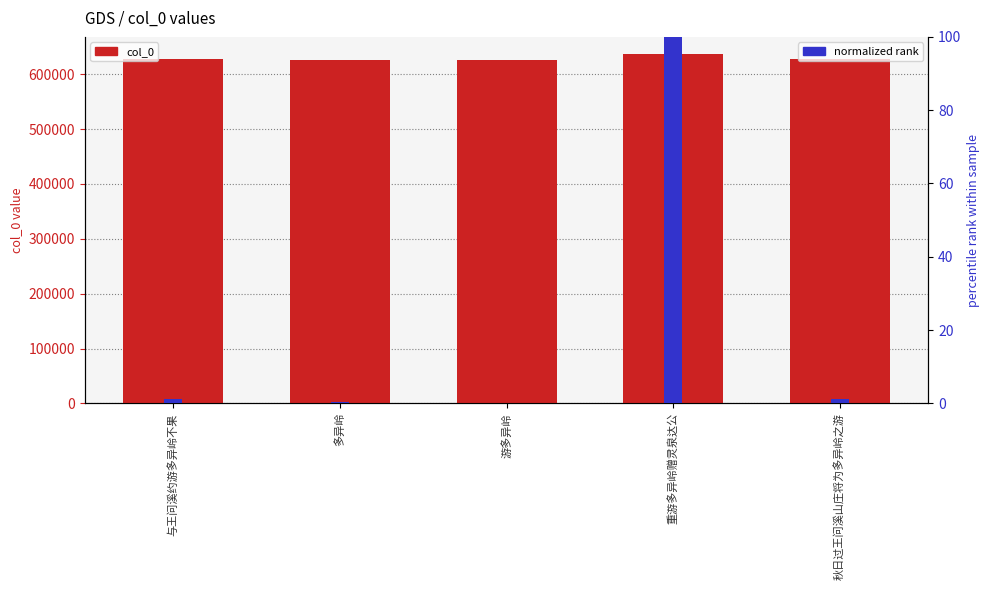

List the series in order of their peak value, lowest first.

normalized rank, col_0